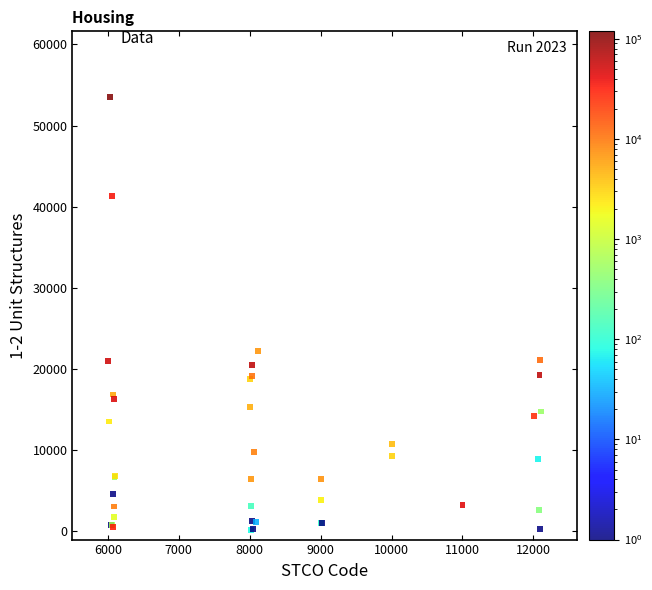

What Y value in the scatter plot is closest to 26868?

22280